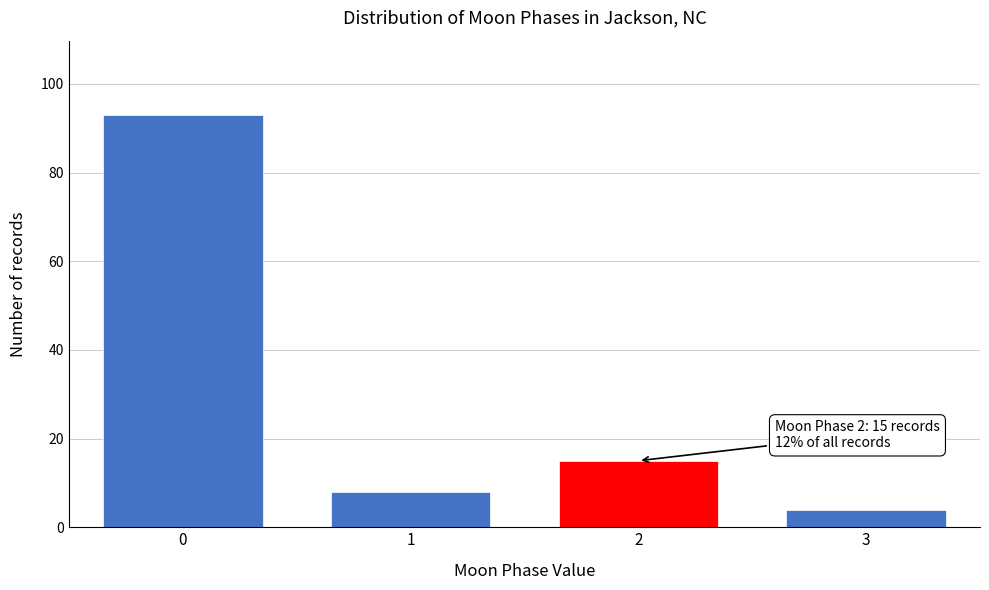

Reading left to right, extract all data points from this chart.

93	8	15	4